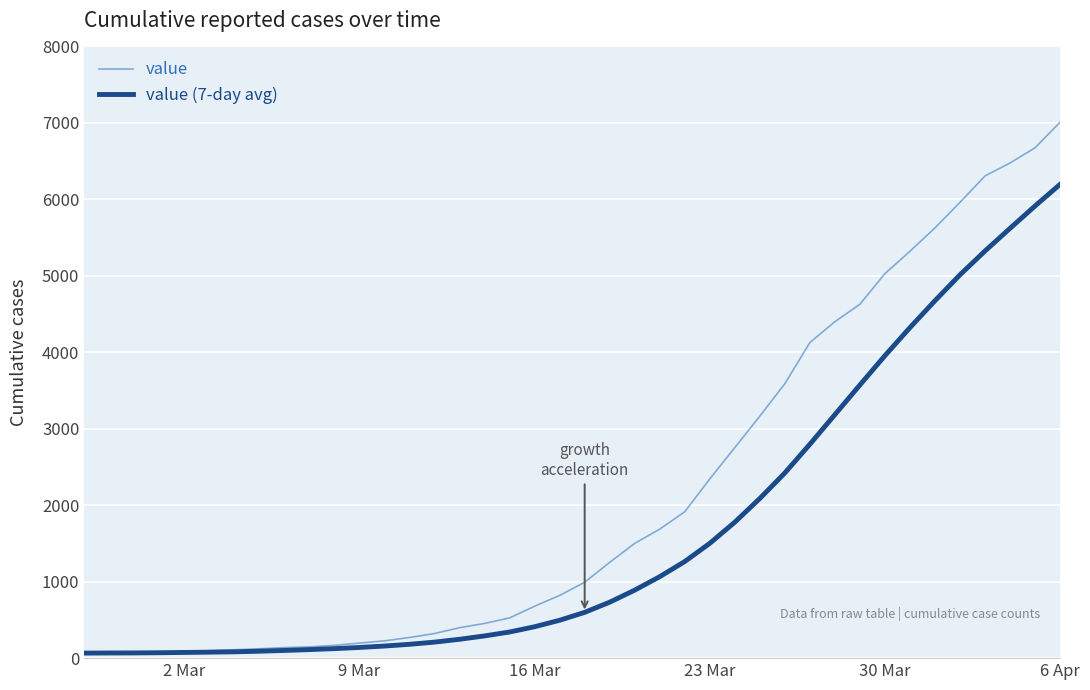

List the series in order of their overall mean, highest first.

value, value (7-day avg)